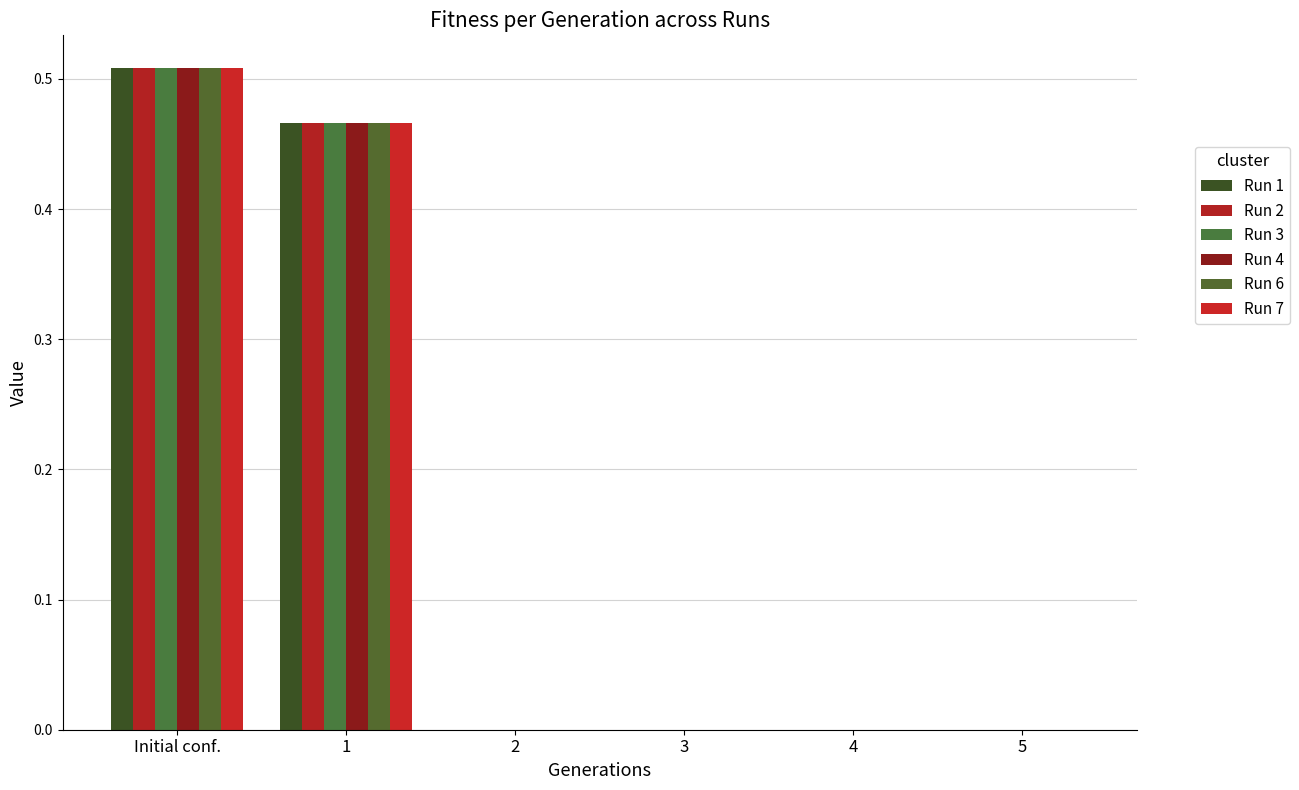

How many groups of bars are there?

6